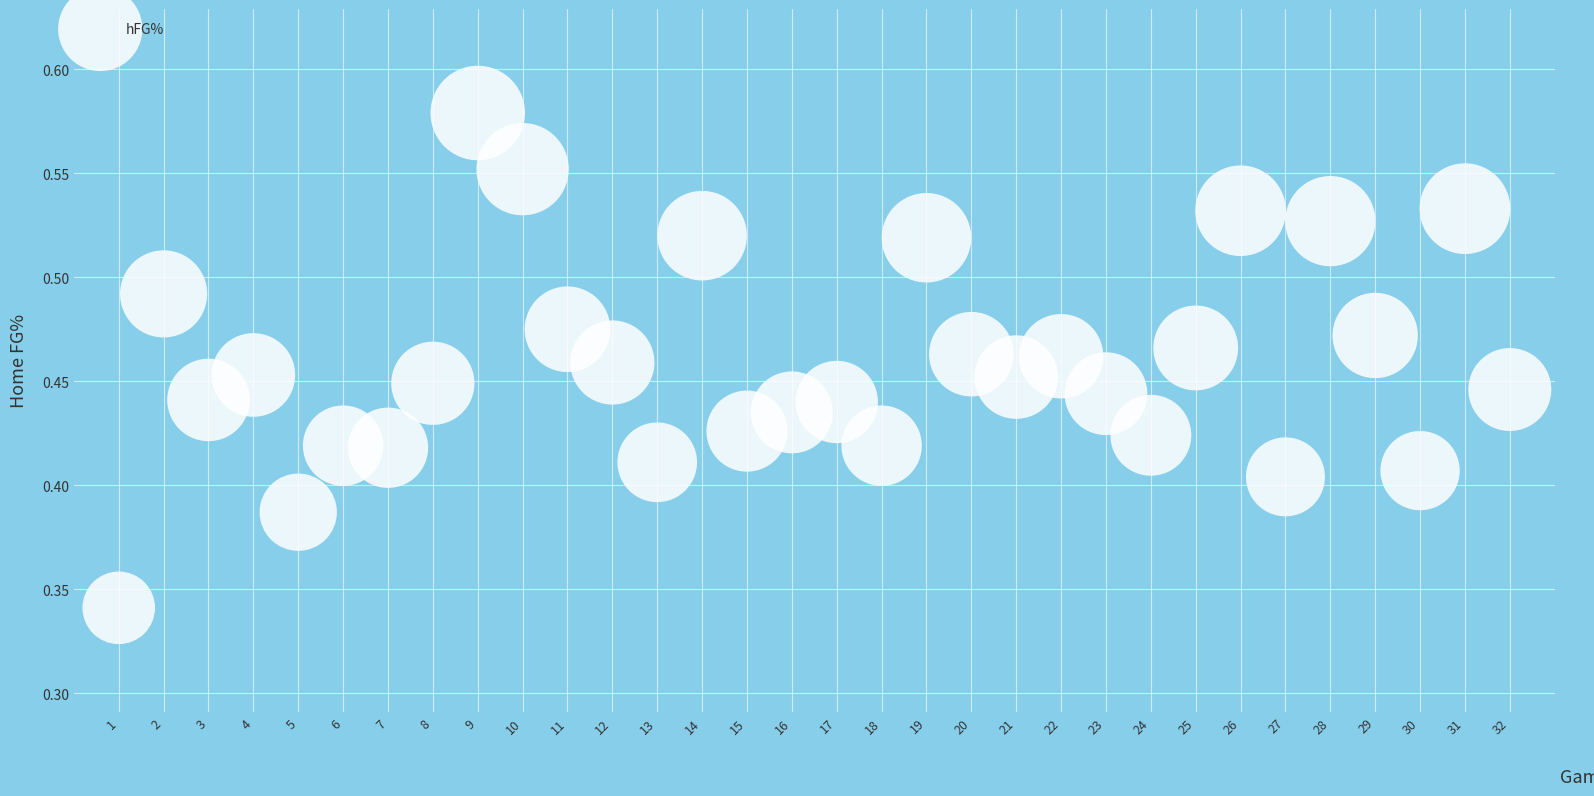

What is the range of X values (max minus min)?

31.0